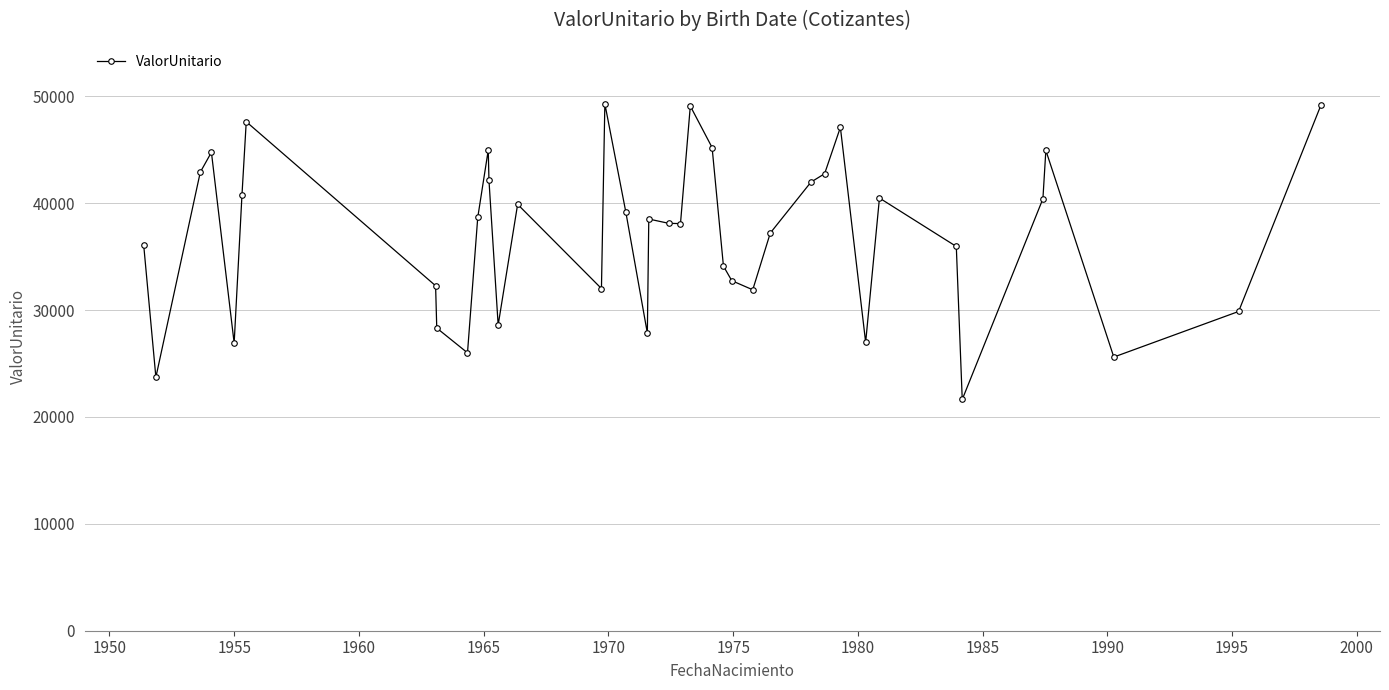

What is the minimum value shown in the chart?

21634.2